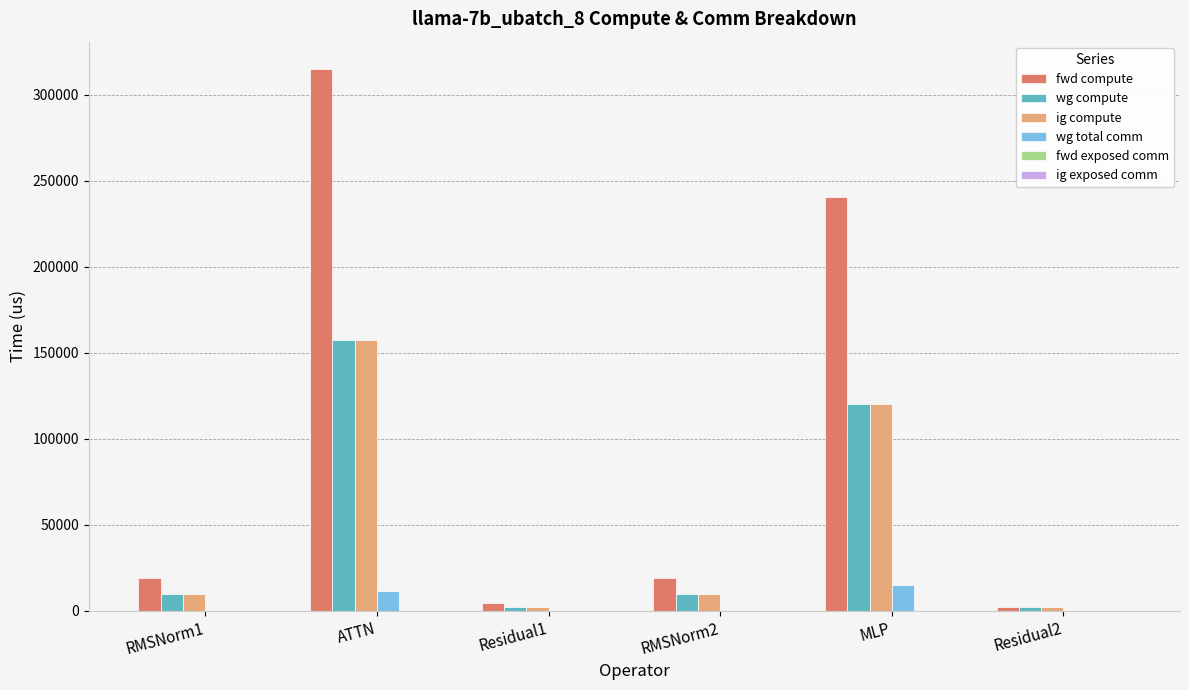

Which series changed the most between Residual1 and MLP?

fwd compute